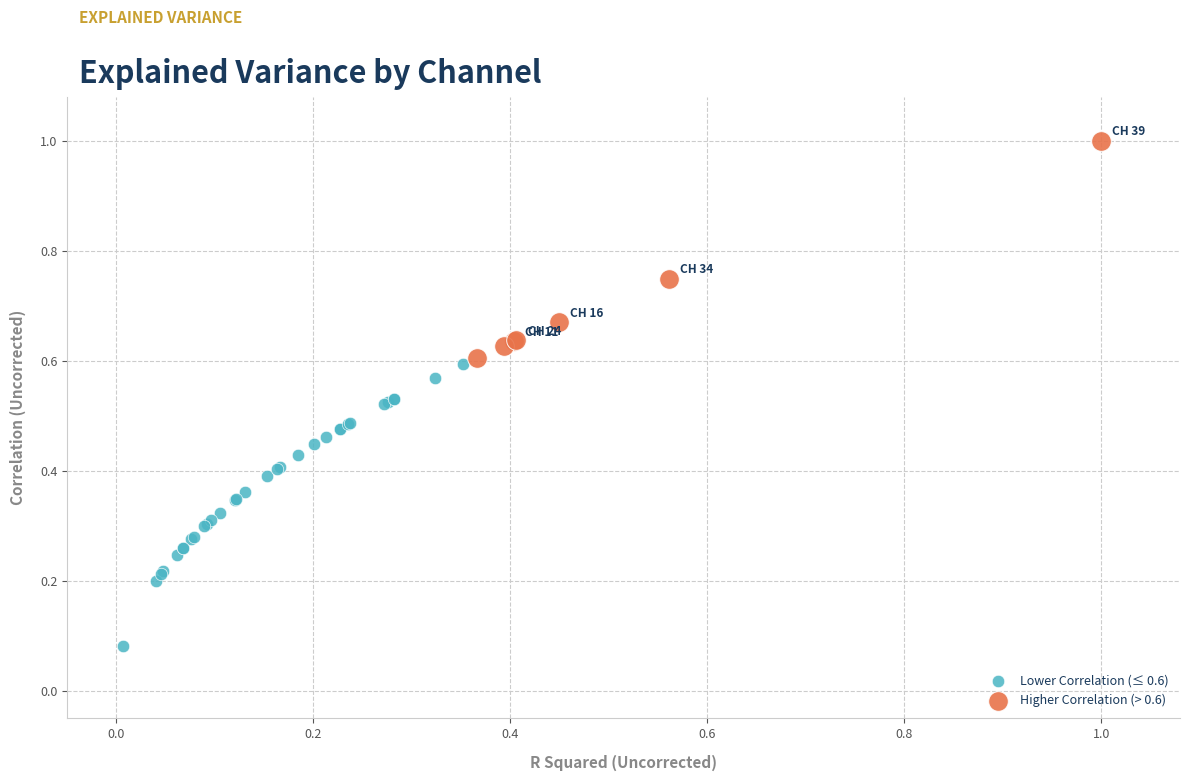

Which series contains the highest Y value?

Higher Correlation (> 0.6)